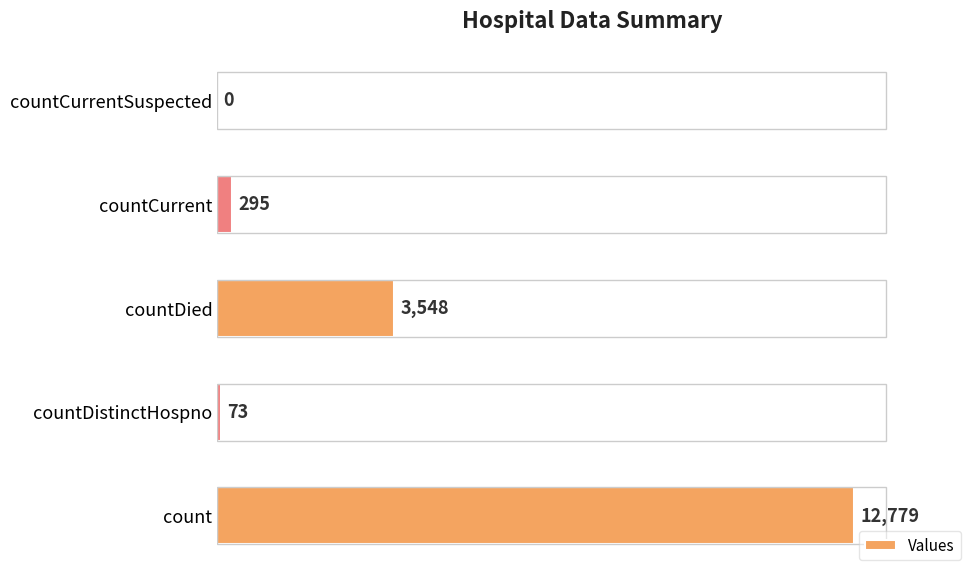

The chart shows a value of 6842 at count. True or false?

False